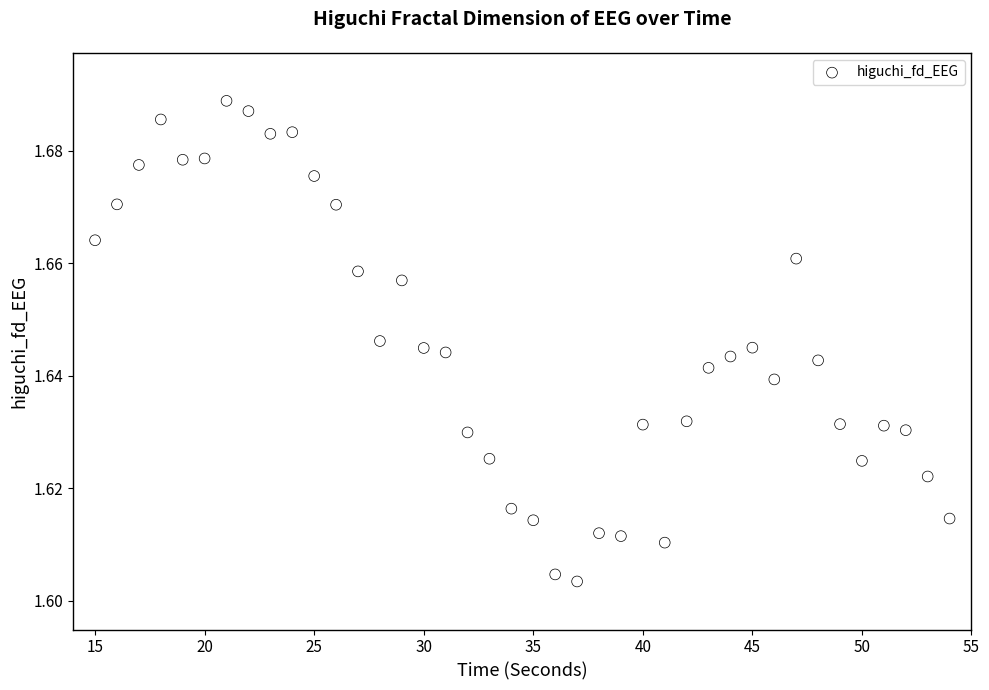

What is the range of X values (max minus min)?

39.0